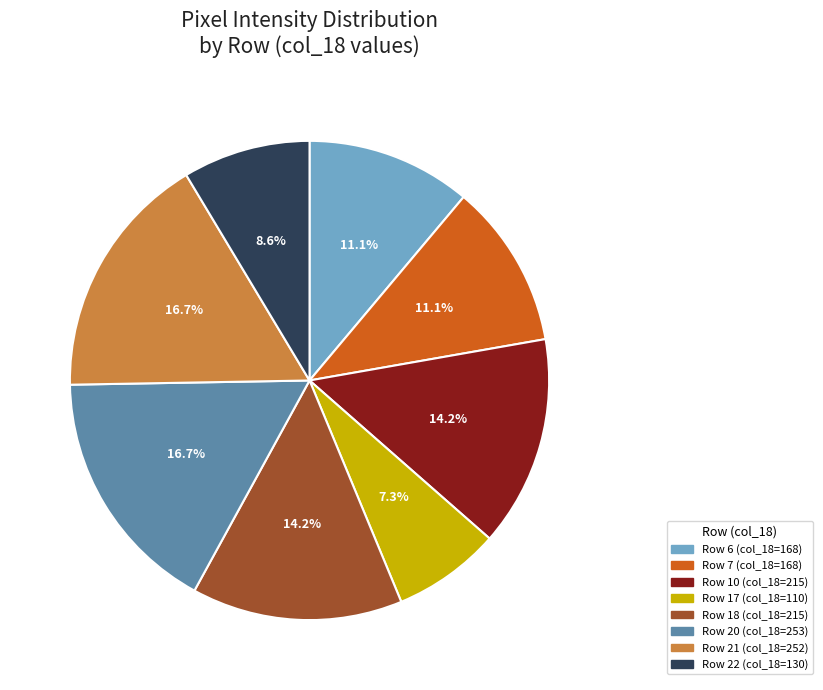

Approximately how many times larger is the value at Row 18 (col_18=215) compared to Row 6 (col_18=168)?

1.3